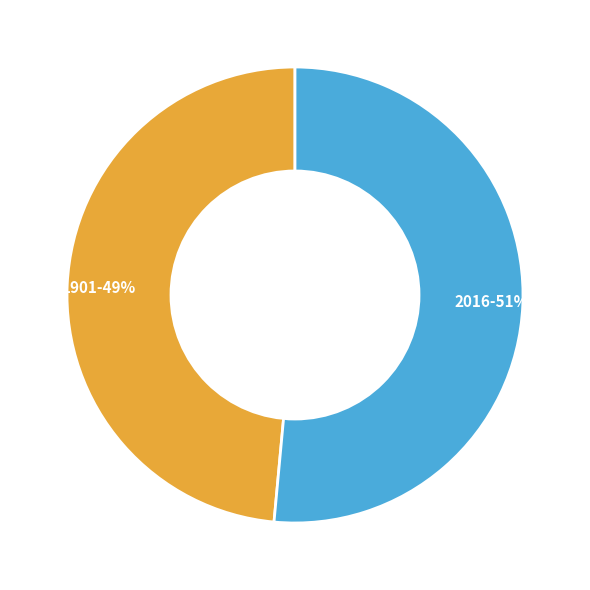

Which has a higher value, 2016 or 1901?

2016